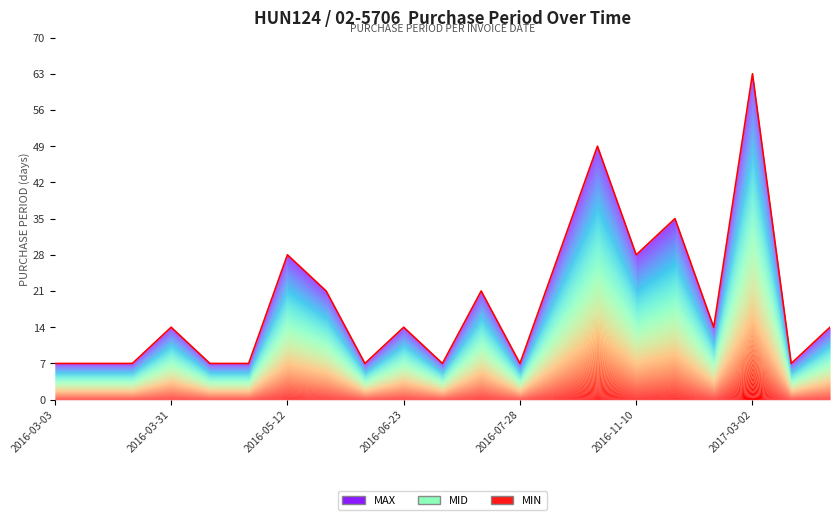

How many lines are shown in the chart?

1